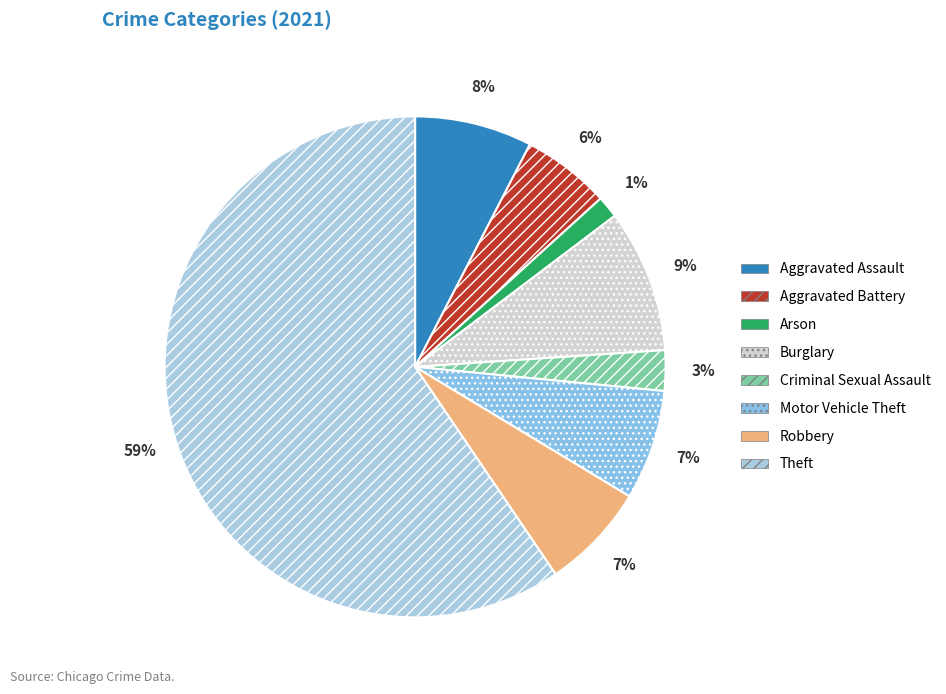

How many segments does this pie chart have?

8